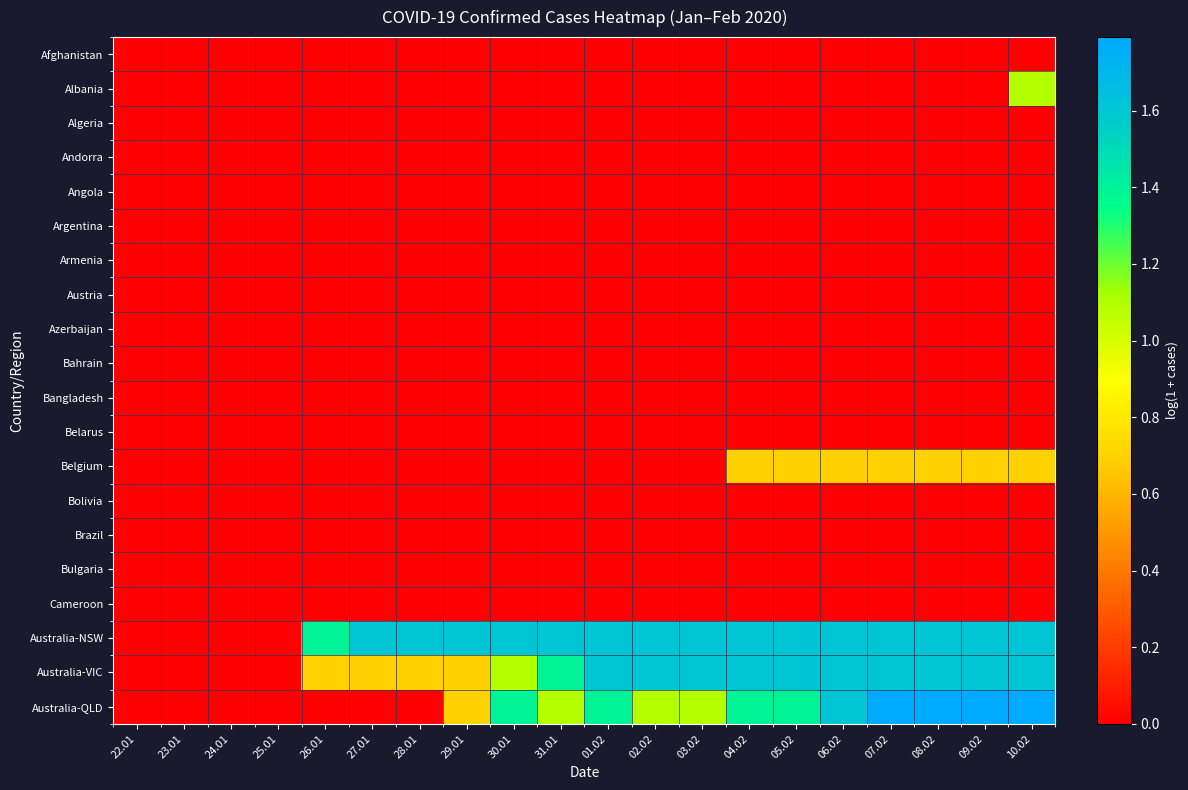

Reading left to right, list all the values displayed in this chart.

Afghanistan: 22.01=0.0	23.01=0.0	24.01=0.0	25.01=0.0	26.01=0.0	27.01=0.0	28.01=0.0	29.01=0.0	30.01=0.0	31.01=0.0	01.02=0.0	02.02=0.0	03.02=0.0	04.02=0.0	05.02=0.0	06.02=0.0	07.02=0.0	08.02=0.0	09.02=0.0	10.02=0.0
Albania: 22.01=0.0	23.01=0.0	24.01=0.0	25.01=0.0	26.01=0.0	27.01=0.0	28.01=0.0	29.01=0.0	30.01=0.0	31.01=0.0	01.02=0.0	02.02=0.0	03.02=0.0	04.02=0.0	05.02=0.0	06.02=0.0	07.02=0.0	08.02=0.0	09.02=0.0	10.02=1.1
Algeria: 22.01=0.0	23.01=0.0	24.01=0.0	25.01=0.0	26.01=0.0	27.01=0.0	28.01=0.0	29.01=0.0	30.01=0.0	31.01=0.0	01.02=0.0	02.02=0.0	03.02=0.0	04.02=0.0	05.02=0.0	06.02=0.0	07.02=0.0	08.02=0.0	09.02=0.0	10.02=0.0
Andorra: 22.01=0.0	23.01=0.0	24.01=0.0	25.01=0.0	26.01=0.0	27.01=0.0	28.01=0.0	29.01=0.0	30.01=0.0	31.01=0.0	01.02=0.0	02.02=0.0	03.02=0.0	04.02=0.0	05.02=0.0	06.02=0.0	07.02=0.0	08.02=0.0	09.02=0.0	10.02=0.0
Angola: 22.01=0.0	23.01=0.0	24.01=0.0	25.01=0.0	26.01=0.0	27.01=0.0	28.01=0.0	29.01=0.0	30.01=0.0	31.01=0.0	01.02=0.0	02.02=0.0	03.02=0.0	04.02=0.0	05.02=0.0	06.02=0.0	07.02=0.0	08.02=0.0	09.02=0.0	10.02=0.0
Argentina: 22.01=0.0	23.01=0.0	24.01=0.0	25.01=0.0	26.01=0.0	27.01=0.0	28.01=0.0	29.01=0.0	30.01=0.0	31.01=0.0	01.02=0.0	02.02=0.0	03.02=0.0	04.02=0.0	05.02=0.0	06.02=0.0	07.02=0.0	08.02=0.0	09.02=0.0	10.02=0.0
Armenia: 22.01=0.0	23.01=0.0	24.01=0.0	25.01=0.0	26.01=0.0	27.01=0.0	28.01=0.0	29.01=0.0	30.01=0.0	31.01=0.0	01.02=0.0	02.02=0.0	03.02=0.0	04.02=0.0	05.02=0.0	06.02=0.0	07.02=0.0	08.02=0.0	09.02=0.0	10.02=0.0
Austria: 22.01=0.0	23.01=0.0	24.01=0.0	25.01=0.0	26.01=0.0	27.01=0.0	28.01=0.0	29.01=0.0	30.01=0.0	31.01=0.0	01.02=0.0	02.02=0.0	03.02=0.0	04.02=0.0	05.02=0.0	06.02=0.0	07.02=0.0	08.02=0.0	09.02=0.0	10.02=0.0
Azerbaijan: 22.01=0.0	23.01=0.0	24.01=0.0	25.01=0.0	26.01=0.0	27.01=0.0	28.01=0.0	29.01=0.0	30.01=0.0	31.01=0.0	01.02=0.0	02.02=0.0	03.02=0.0	04.02=0.0	05.02=0.0	06.02=0.0	07.02=0.0	08.02=0.0	09.02=0.0	10.02=0.0
Bahrain: 22.01=0.0	23.01=0.0	24.01=0.0	25.01=0.0	26.01=0.0	27.01=0.0	28.01=0.0	29.01=0.0	30.01=0.0	31.01=0.0	01.02=0.0	02.02=0.0	03.02=0.0	04.02=0.0	05.02=0.0	06.02=0.0	07.02=0.0	08.02=0.0	09.02=0.0	10.02=0.0
Bangladesh: 22.01=0.0	23.01=0.0	24.01=0.0	25.01=0.0	26.01=0.0	27.01=0.0	28.01=0.0	29.01=0.0	30.01=0.0	31.01=0.0	01.02=0.0	02.02=0.0	03.02=0.0	04.02=0.0	05.02=0.0	06.02=0.0	07.02=0.0	08.02=0.0	09.02=0.0	10.02=0.0
Belarus: 22.01=0.0	23.01=0.0	24.01=0.0	25.01=0.0	26.01=0.0	27.01=0.0	28.01=0.0	29.01=0.0	30.01=0.0	31.01=0.0	01.02=0.0	02.02=0.0	03.02=0.0	04.02=0.0	05.02=0.0	06.02=0.0	07.02=0.0	08.02=0.0	09.02=0.0	10.02=0.0
Belgium: 22.01=0.0	23.01=0.0	24.01=0.0	25.01=0.0	26.01=0.0	27.01=0.0	28.01=0.0	29.01=0.0	30.01=0.0	31.01=0.0	01.02=0.0	02.02=0.0	03.02=0.0	04.02=0.7	05.02=0.7	06.02=0.7	07.02=0.7	08.02=0.7	09.02=0.7	10.02=0.7
Bolivia: 22.01=0.0	23.01=0.0	24.01=0.0	25.01=0.0	26.01=0.0	27.01=0.0	28.01=0.0	29.01=0.0	30.01=0.0	31.01=0.0	01.02=0.0	02.02=0.0	03.02=0.0	04.02=0.0	05.02=0.0	06.02=0.0	07.02=0.0	08.02=0.0	09.02=0.0	10.02=0.0
Brazil: 22.01=0.0	23.01=0.0	24.01=0.0	25.01=0.0	26.01=0.0	27.01=0.0	28.01=0.0	29.01=0.0	30.01=0.0	31.01=0.0	01.02=0.0	02.02=0.0	03.02=0.0	04.02=0.0	05.02=0.0	06.02=0.0	07.02=0.0	08.02=0.0	09.02=0.0	10.02=0.0
Bulgaria: 22.01=0.0	23.01=0.0	24.01=0.0	25.01=0.0	26.01=0.0	27.01=0.0	28.01=0.0	29.01=0.0	30.01=0.0	31.01=0.0	01.02=0.0	02.02=0.0	03.02=0.0	04.02=0.0	05.02=0.0	06.02=0.0	07.02=0.0	08.02=0.0	09.02=0.0	10.02=0.0
Cameroon: 22.01=0.0	23.01=0.0	24.01=0.0	25.01=0.0	26.01=0.0	27.01=0.0	28.01=0.0	29.01=0.0	30.01=0.0	31.01=0.0	01.02=0.0	02.02=0.0	03.02=0.0	04.02=0.0	05.02=0.0	06.02=0.0	07.02=0.0	08.02=0.0	09.02=0.0	10.02=0.0
Australia-NSW: 22.01=0.0	23.01=0.0	24.01=0.0	25.01=0.0	26.01=1.4	27.01=1.6	28.01=1.6	29.01=1.6	30.01=1.6	31.01=1.6	01.02=1.6	02.02=1.6	03.02=1.6	04.02=1.6	05.02=1.6	06.02=1.6	07.02=1.6	08.02=1.6	09.02=1.6	10.02=1.6
Australia-VIC: 22.01=0.0	23.01=0.0	24.01=0.0	25.01=0.0	26.01=0.7	27.01=0.7	28.01=0.7	29.01=0.7	30.01=1.1	31.01=1.4	01.02=1.6	02.02=1.6	03.02=1.6	04.02=1.6	05.02=1.6	06.02=1.6	07.02=1.6	08.02=1.6	09.02=1.6	10.02=1.6
Australia-QLD: 22.01=0.0	23.01=0.0	24.01=0.0	25.01=0.0	26.01=0.0	27.01=0.0	28.01=0.0	29.01=0.7	30.01=1.4	31.01=1.1	01.02=1.4	02.02=1.1	03.02=1.1	04.02=1.4	05.02=1.4	06.02=1.6	07.02=1.8	08.02=1.8	09.02=1.8	10.02=1.8